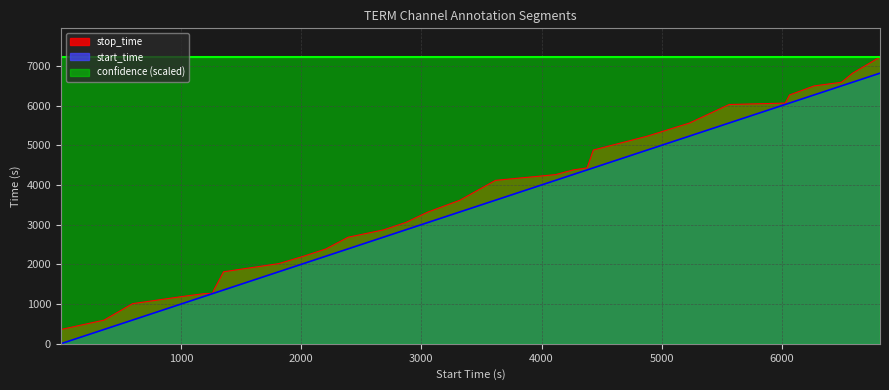

The start_time series shows 3438 at 2391. True or false?

False